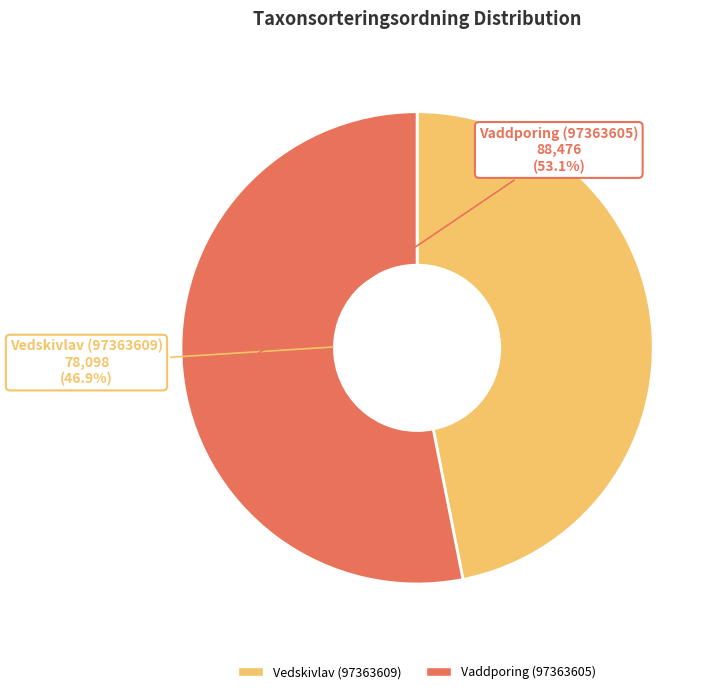

How many segments does this pie chart have?

2